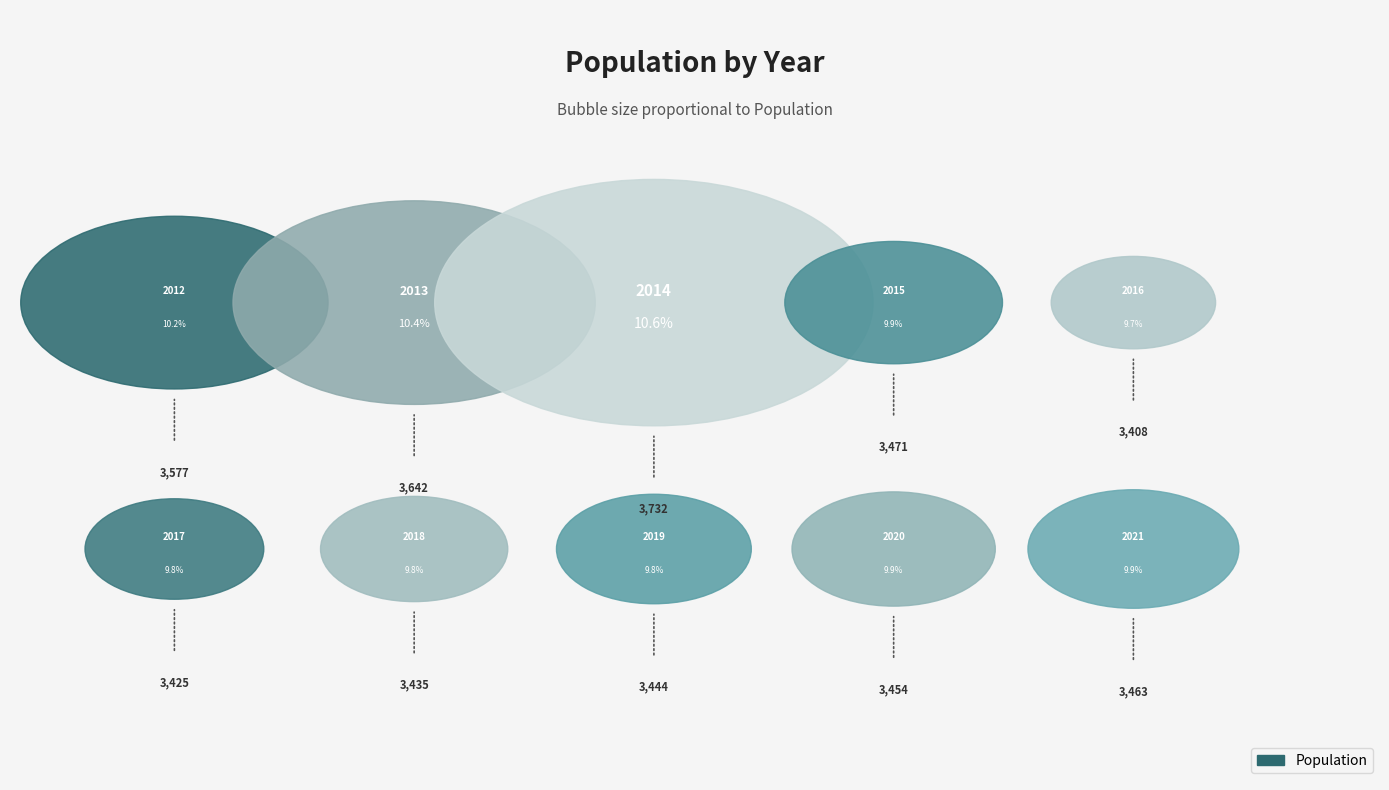

How many slices are in this pie chart?

10